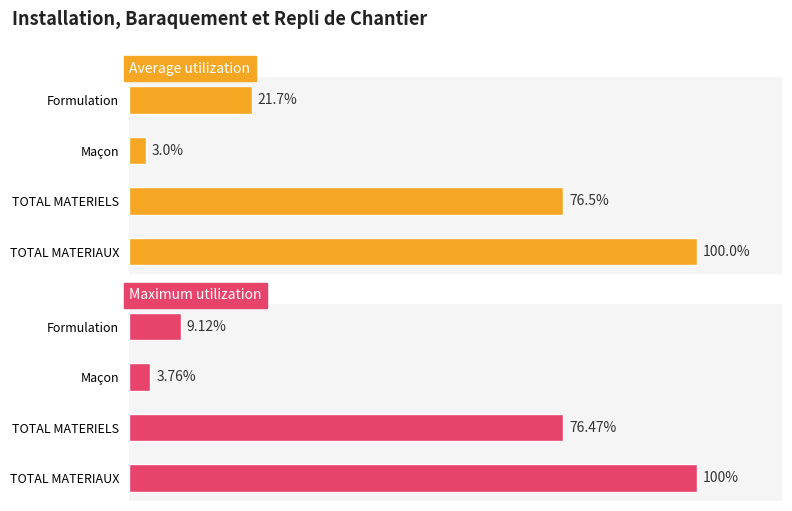

Between TOTAL MATERIAUX and TOTAL MATERIELS, which series saw the biggest shift?

Average utilization